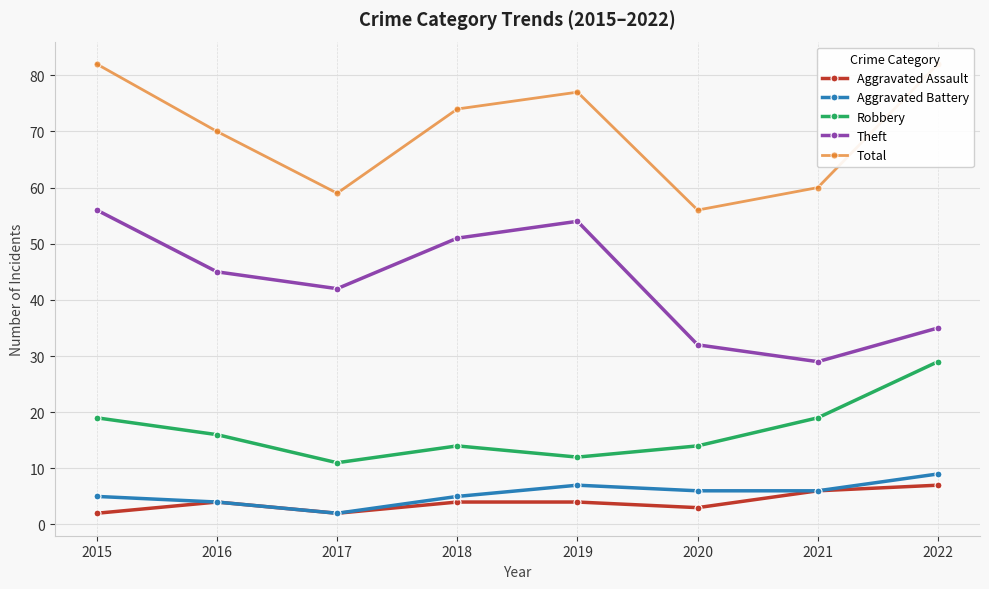

True or false: Theft has a value of 56 at 2015.

True